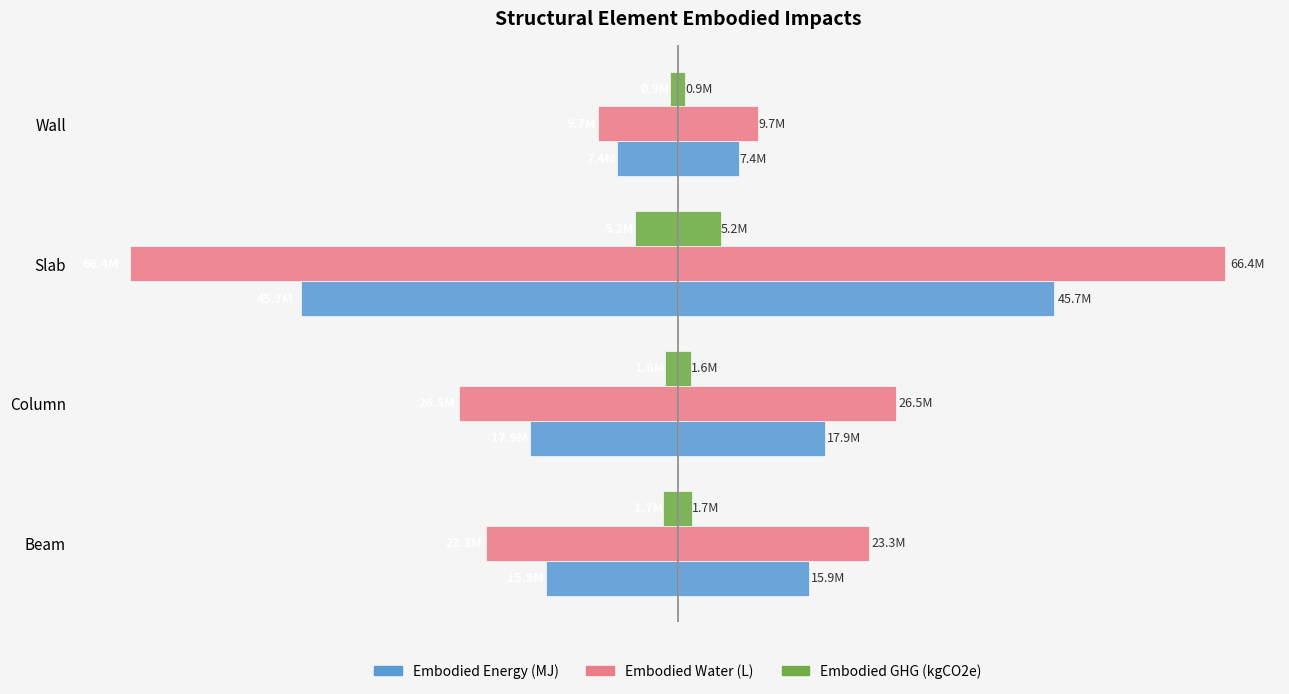

What is the approximate value of Embodied_Water_(L) at Slab?

-66444624.7